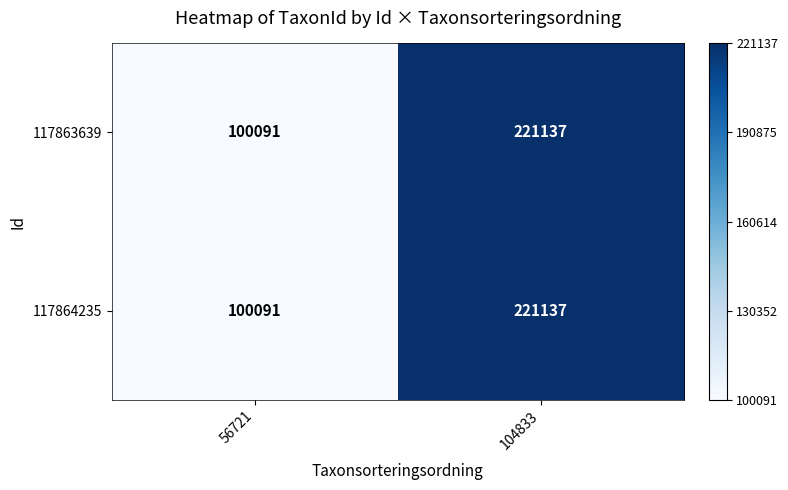

Reading right to left, transcribe all the data shown in this chart.

117863639: 104833=221137	56721=100091
117864235: 104833=221137	56721=100091